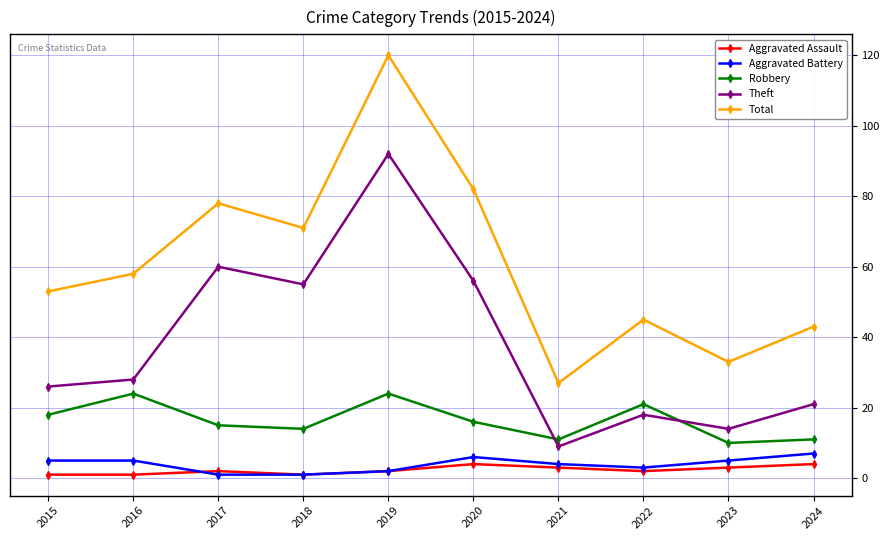

The value of Aggravated Battery at 2019 is 2. True or false?

True